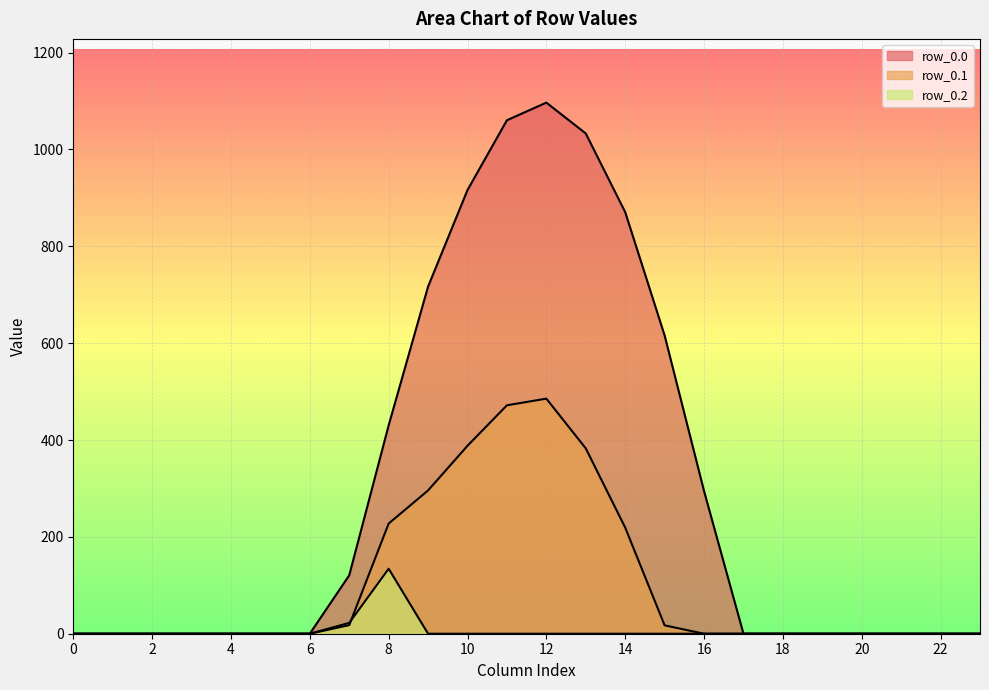

What is the sum of all row_0.1 values?

2505.4